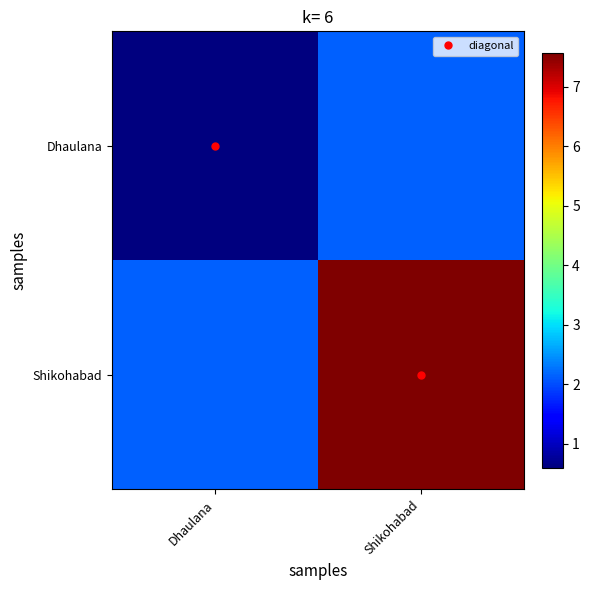

Reading right to left, transcribe all the data shown in this chart.

Dhaulana: Shikohabad=2.1	Dhaulana=0.6
Shikohabad: Shikohabad=7.6	Dhaulana=2.1